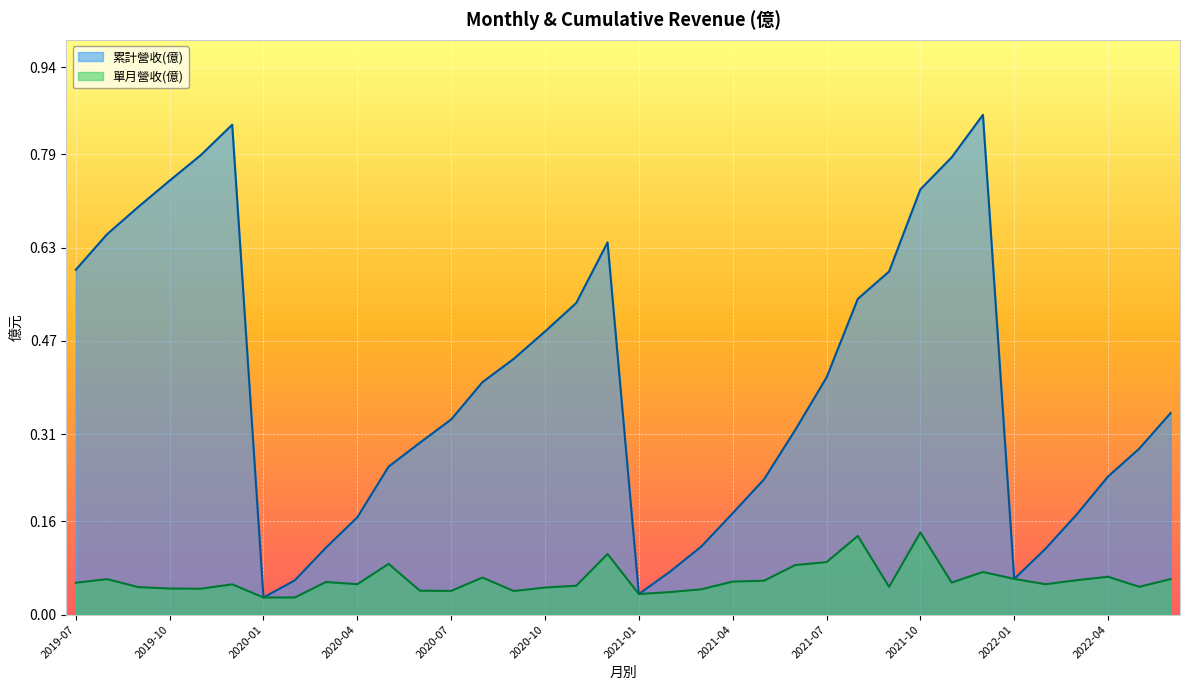

At which label is 單月營收(億) closest to 0?

2020-02